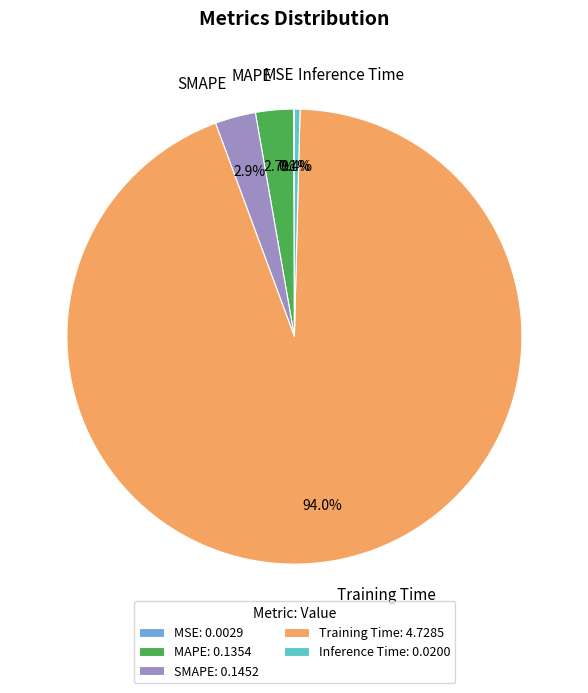

Does Training Time represent more than half of the total?

Yes